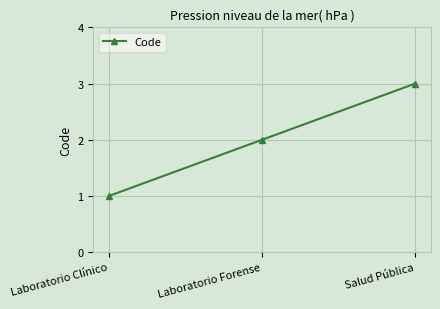

The chart shows a value of 2 at Salud Pública. True or false?

False